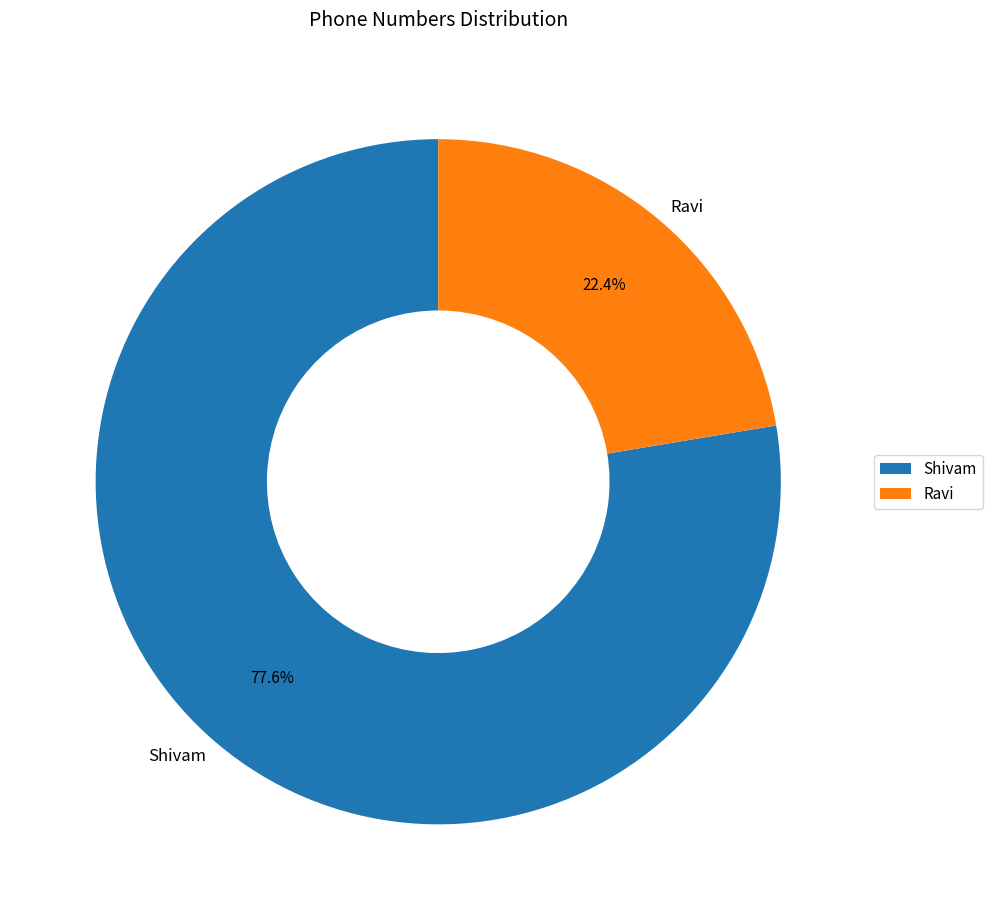

Between Shivam and Ravi, which is larger?

Shivam